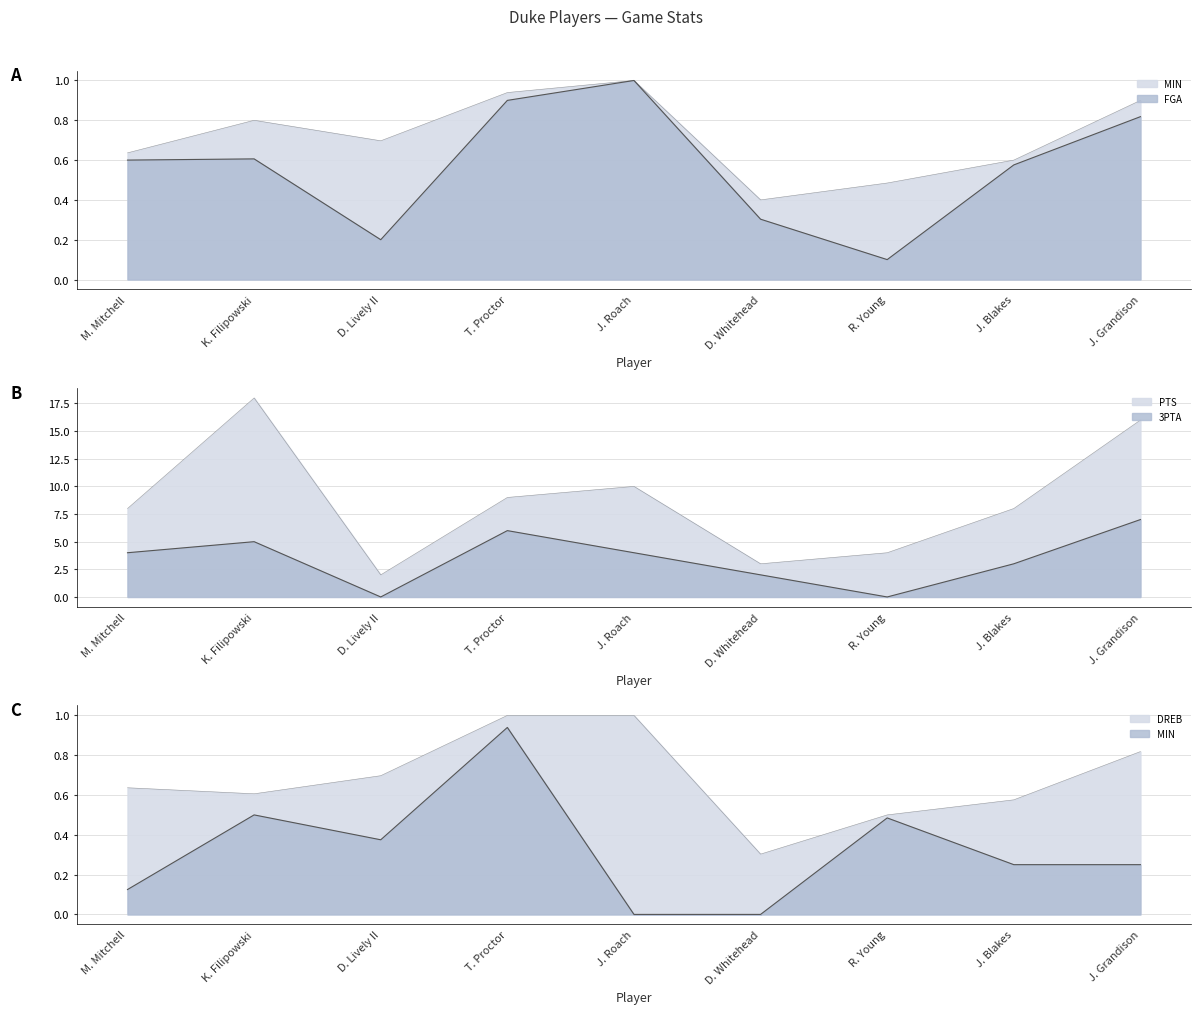

Which series changed the most between T. Proctor and D. Whitehead?

PTS